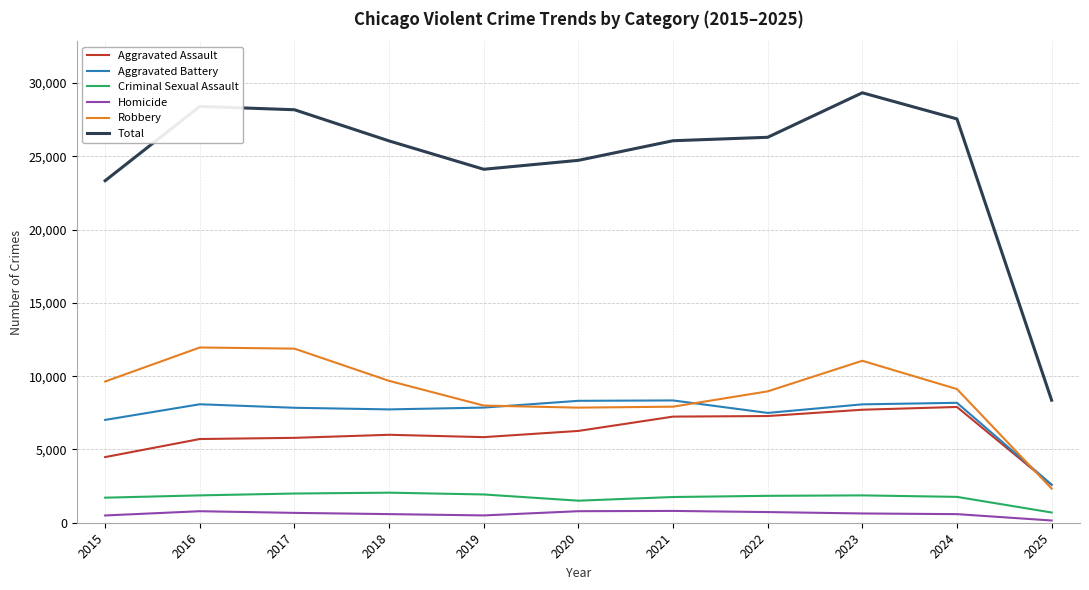

The Aggravated Assault series shows 14210 at 2024. True or false?

False